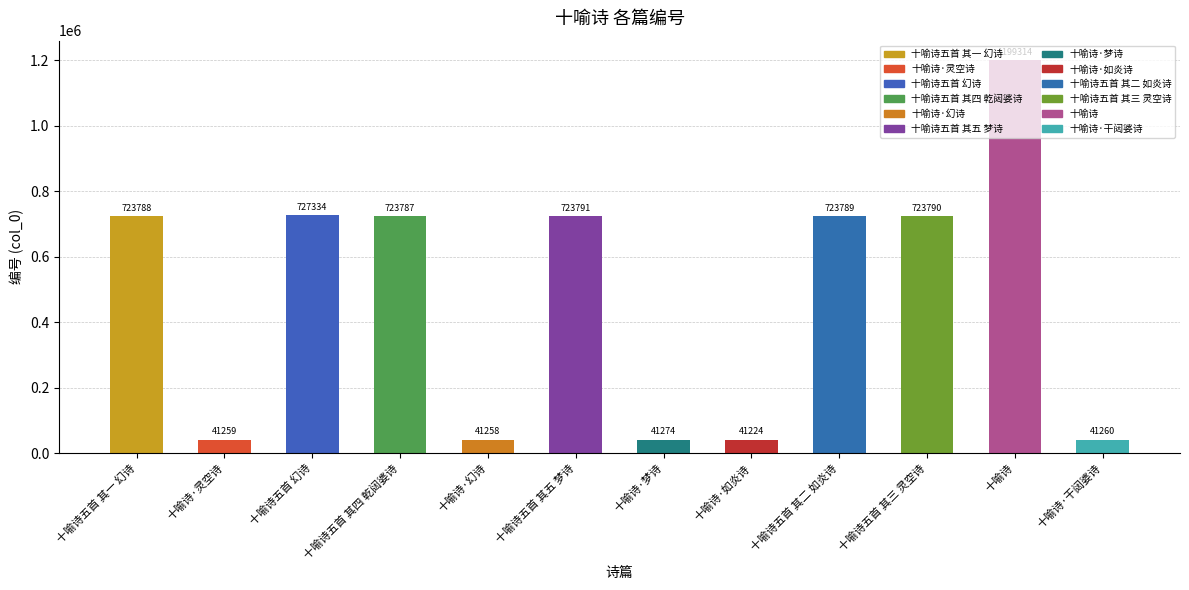

List the labels in order of value, smallest first.

十喻诗·如炎诗, 十喻诗·幻诗, 十喻诗·灵空诗, 十喻诗·干闼婆诗, 十喻诗·梦诗, 十喻诗五首 其四 乾闼婆诗, 十喻诗五首 其一 幻诗, 十喻诗五首 其二 如炎诗, 十喻诗五首 其三 灵空诗, 十喻诗五首 其五 梦诗, 十喻诗五首 幻诗, 十喻诗